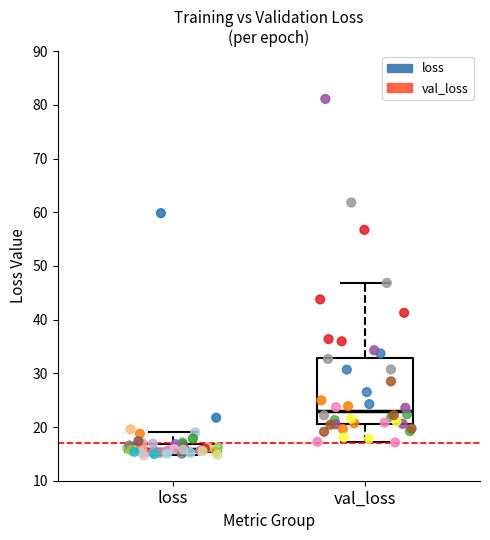

Which series contains the highest Y value?

val_loss